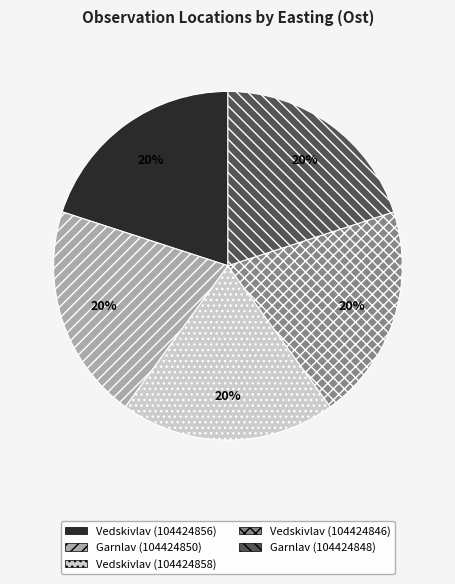

How many slices are in this pie chart?

5